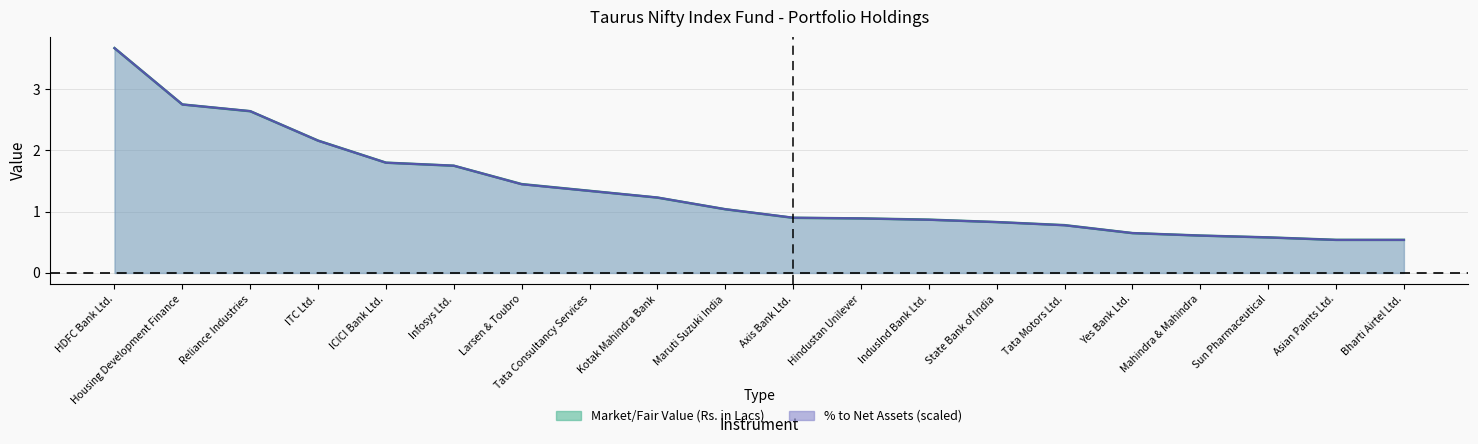

How many values in the Market/Fair Value (Rs. in Lacs) series are below 1?

10